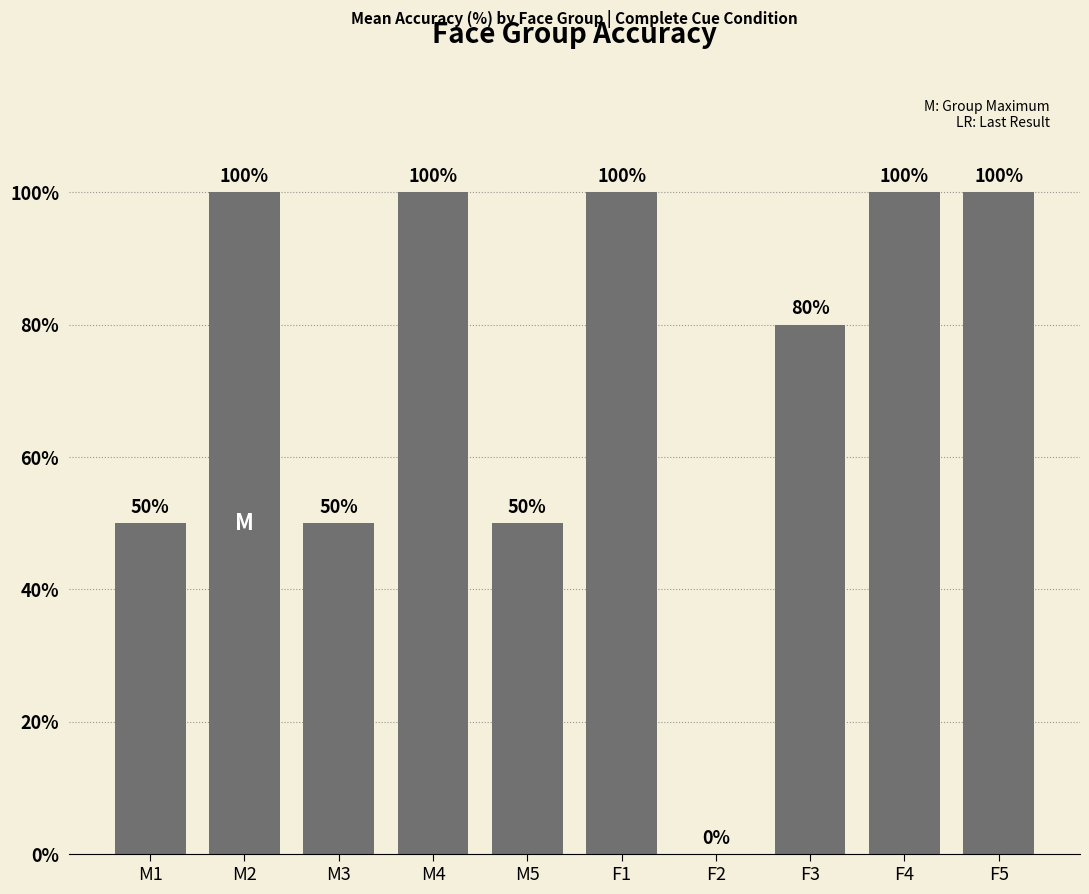

Between F2 and M2, which is larger?

M2